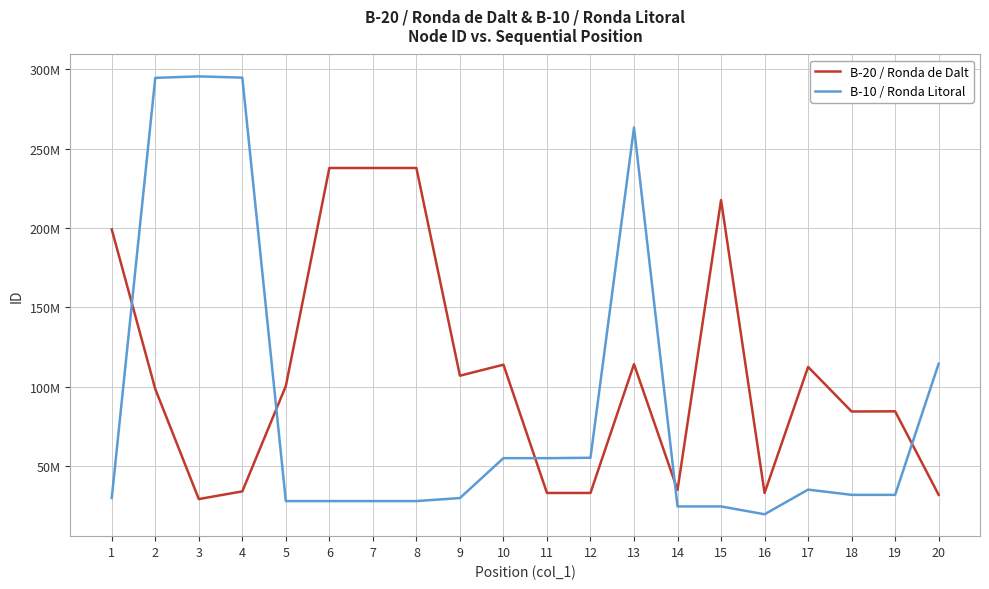

Is the value of B-10 / Ronda Litoral at 4 greater than the value of B-20 / Ronda de Dalt at 16?

Yes